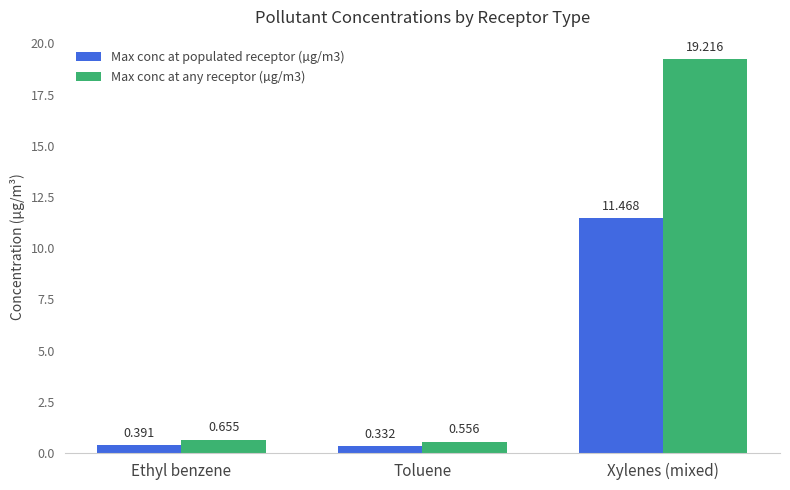

What is the difference between the maximum and minimum values in the Max conc at any receptor (µg/m3) series?

18.7